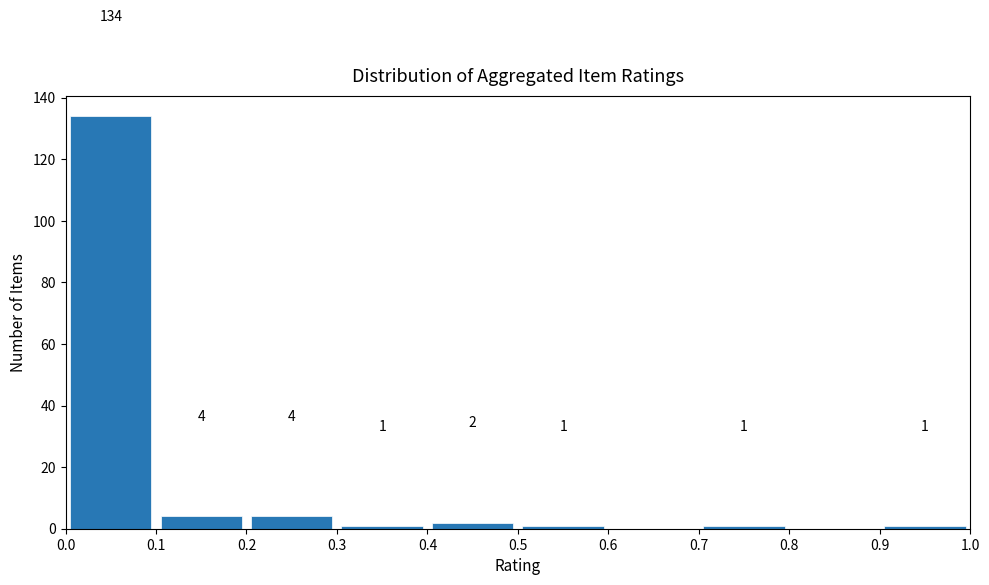

Over which range of the x-axis is the bar tallest?

0.0 to 0.1